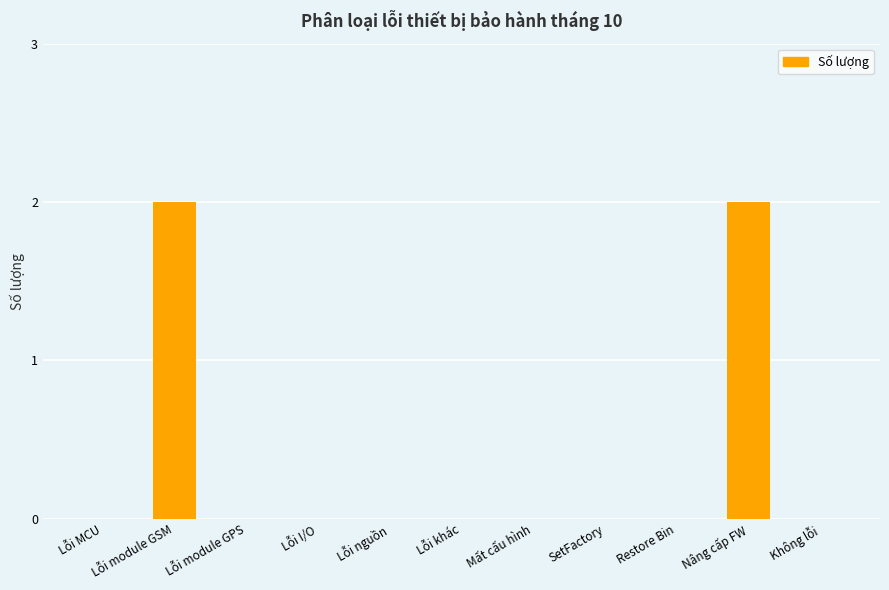

Reading left to right, transcribe all the data shown in this chart.

0	2	0	0	0	0	0	0	0	2	0